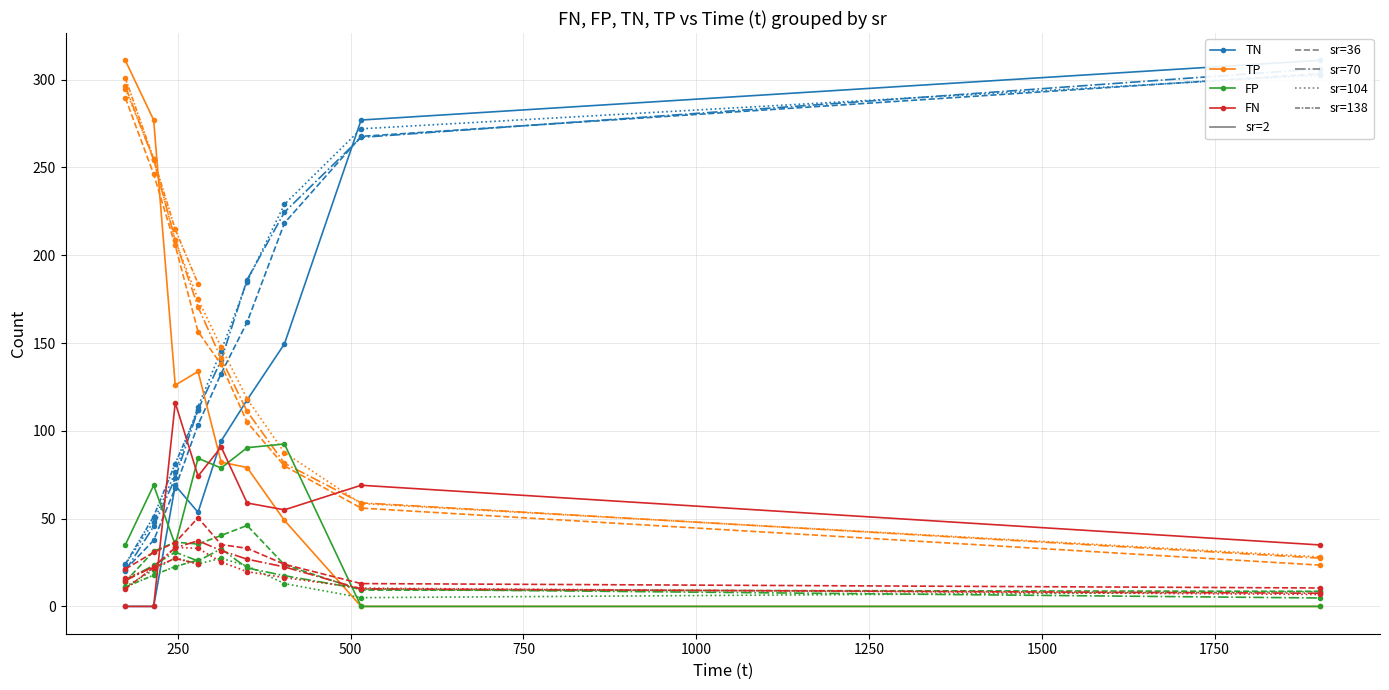

How many values in the FN series are below 58?

4